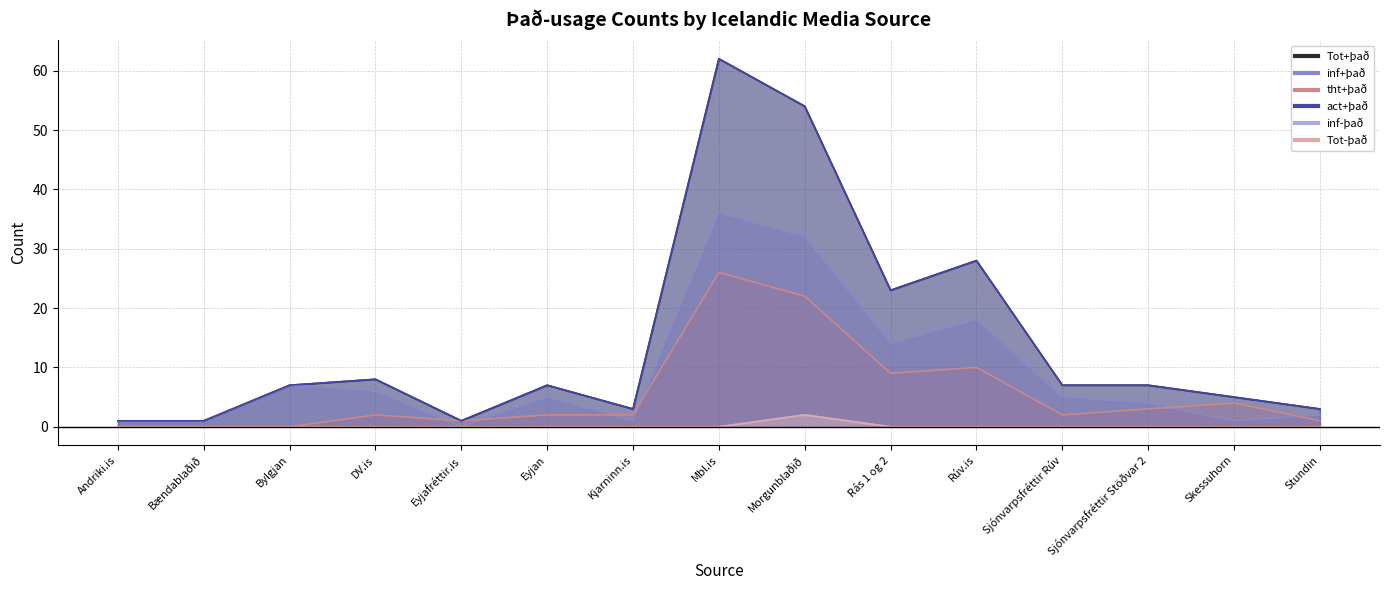

What is the sum of all tht+það values?

84